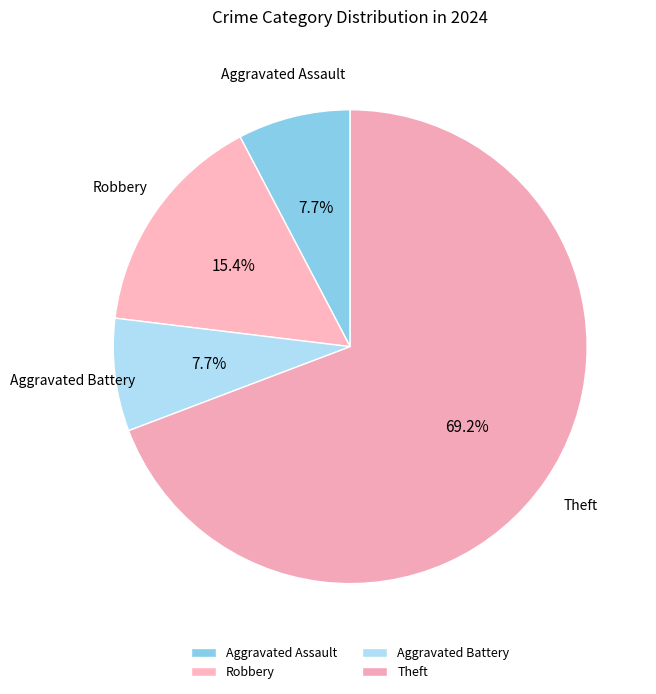

Which category has the biggest portion of the pie?

Theft